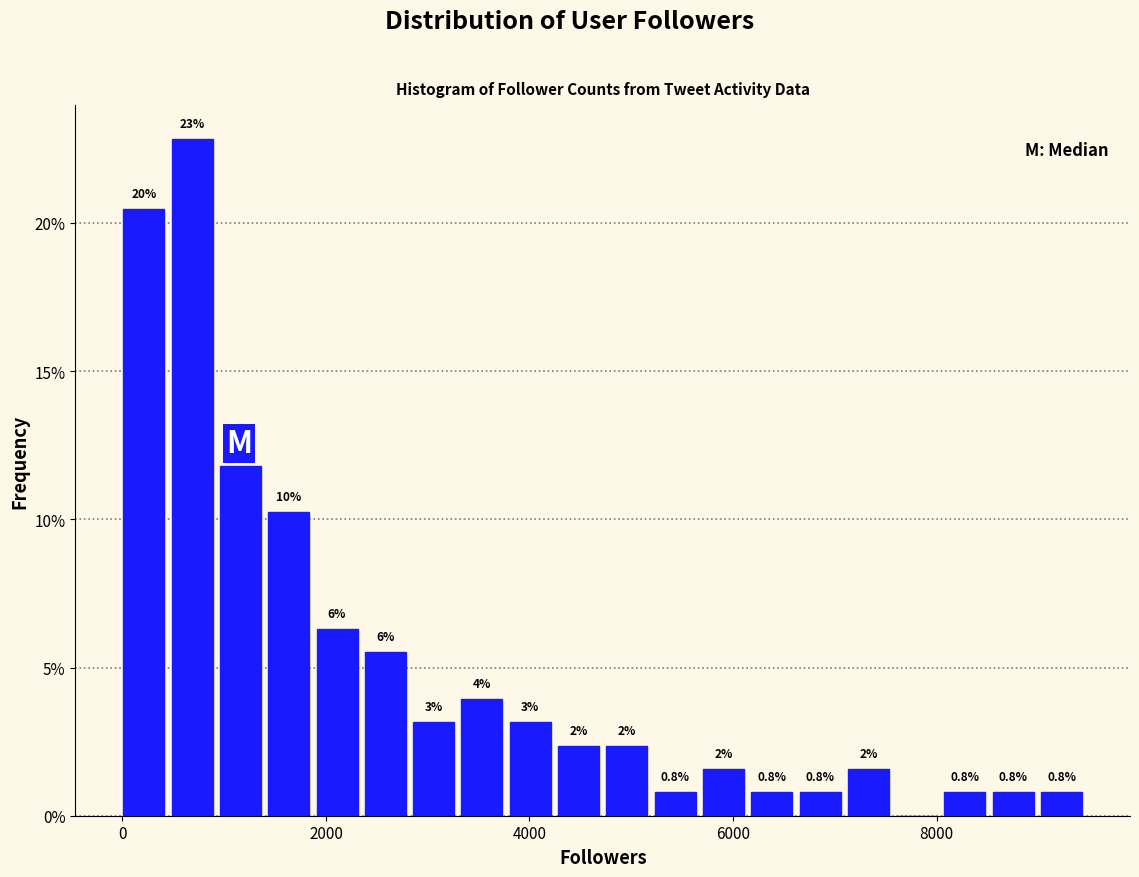

Read against the x-axis, roughly where is the centre of the tallest bar?

600